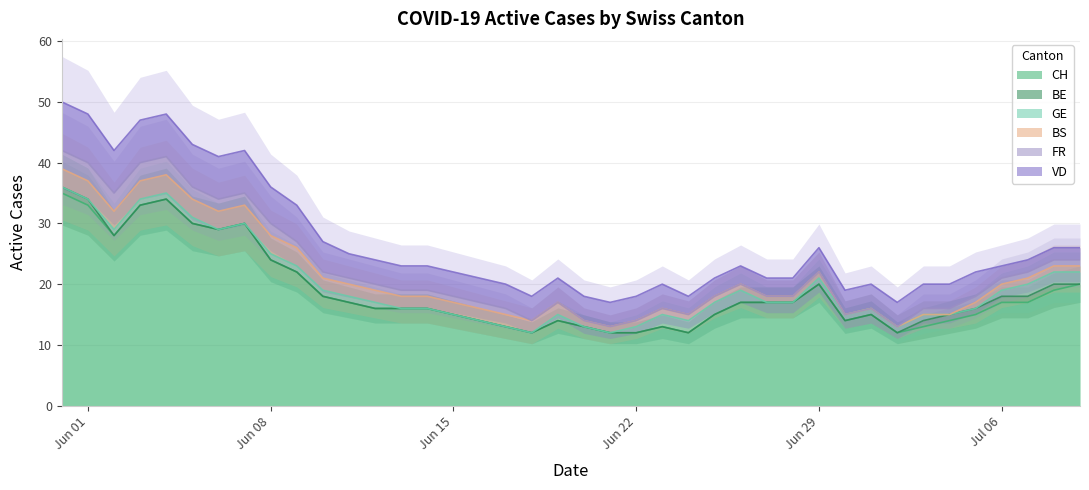

True or false: BE and CH cross at least once.

False